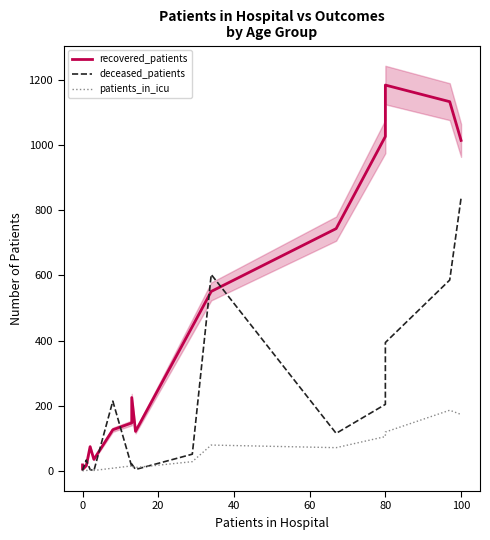

Reading right to left, extract all data points from this chart.

recovered_patients: 1015	1134	1185	1027	744	551	443	121	225	147	126	35	74	16	4	18
deceased_patients: 838	586	394	204	115	603	51	4	21	13	214	0	4	33	2	3
patients_in_icu: 173	186	119	105	71	79	28	10	12	15	8	1	2	1	0	0